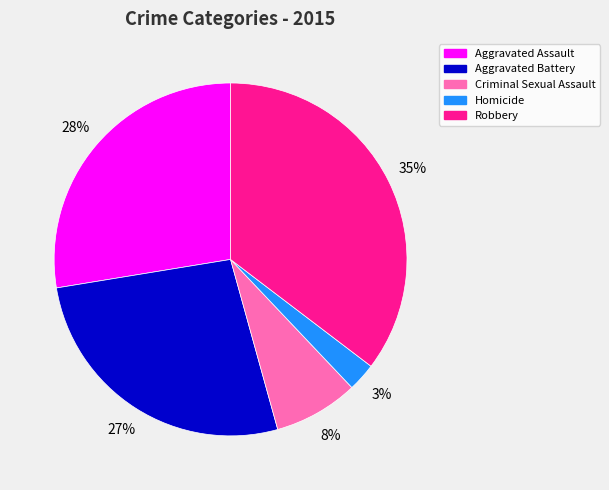

How many segments does this pie chart have?

5